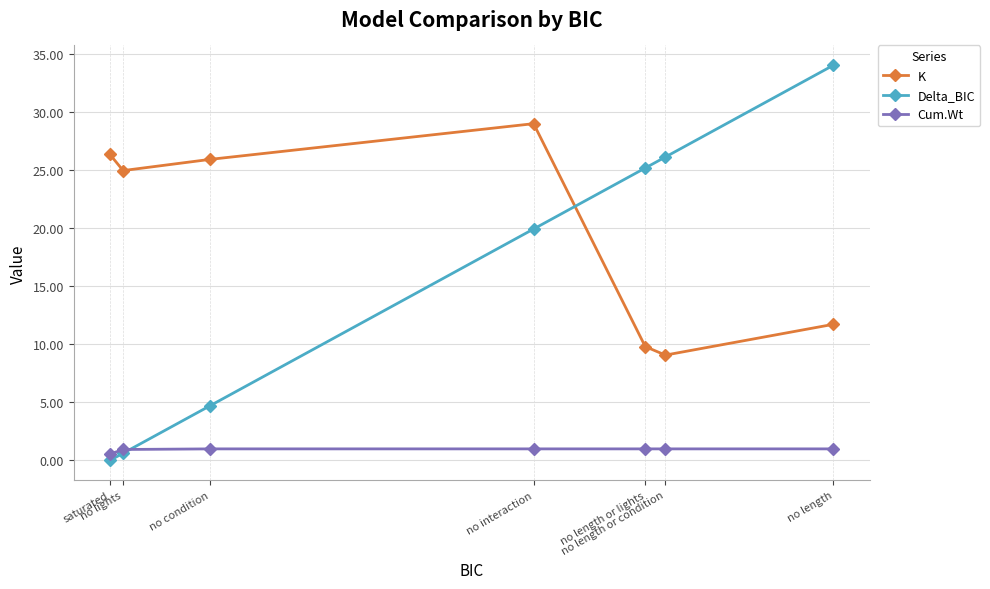

In K, how many points are higher than both neighbors (excluding endpoints)?

1